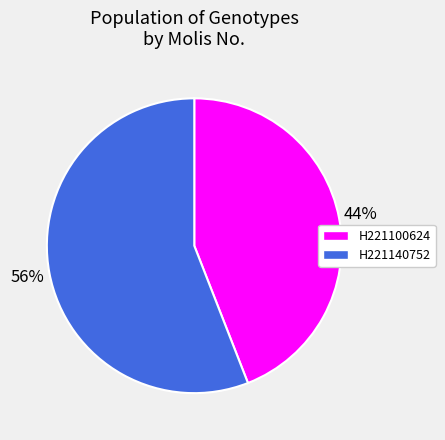

Is it true that H221140752 is 63% of the pie?

False